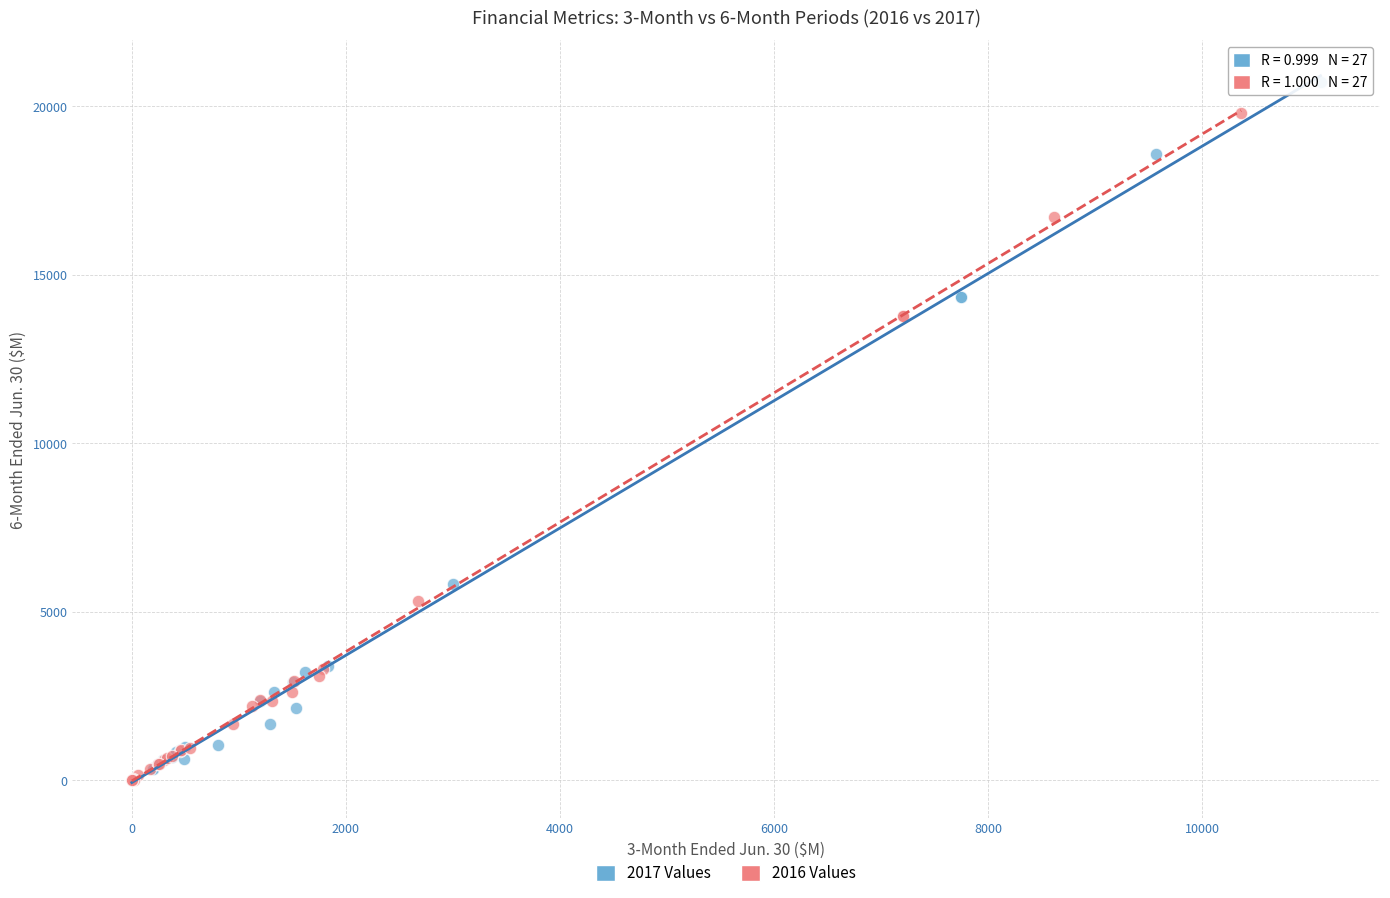

Which series has the widest spread of Y values?

2017 Values